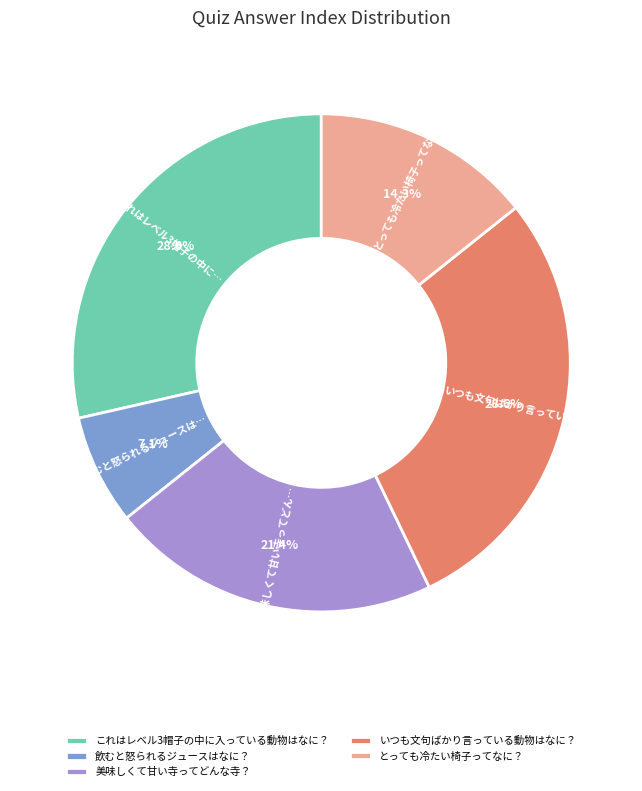

To the nearest percent, what is the combined percentage of 飲むと怒られるジュースはなに？ and とっても冷たい椅子ってなに？?

21%